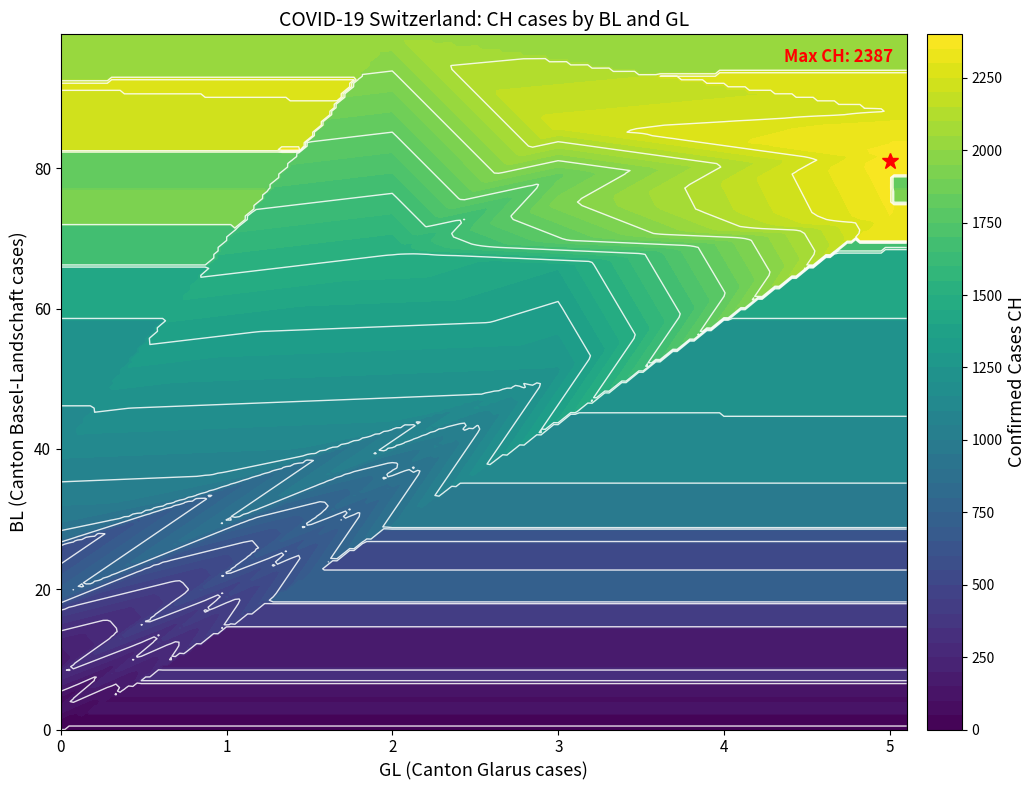

At how many categories does at least one series exceed 1854?

8